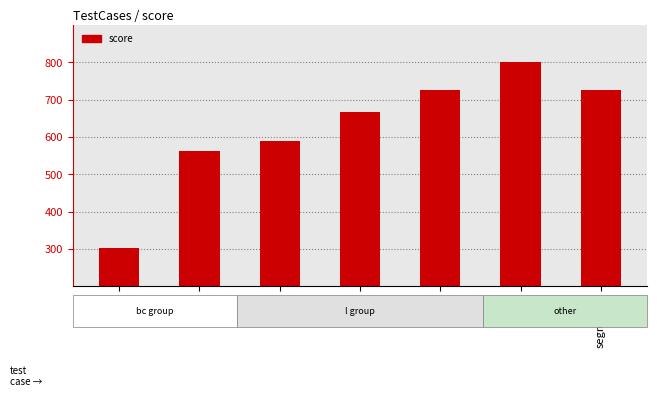

What is the difference between the maximum and second lowest values?

237